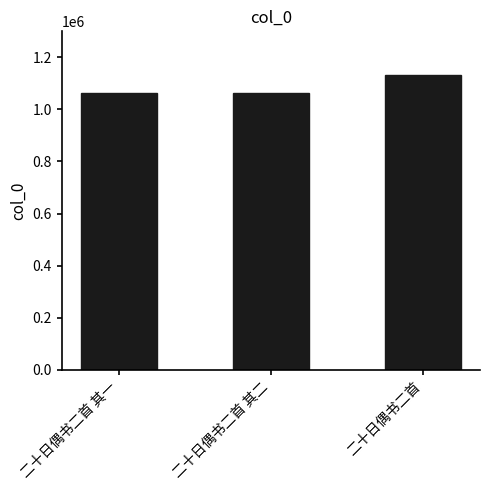

What is the difference between the second highest and minimum values?

1